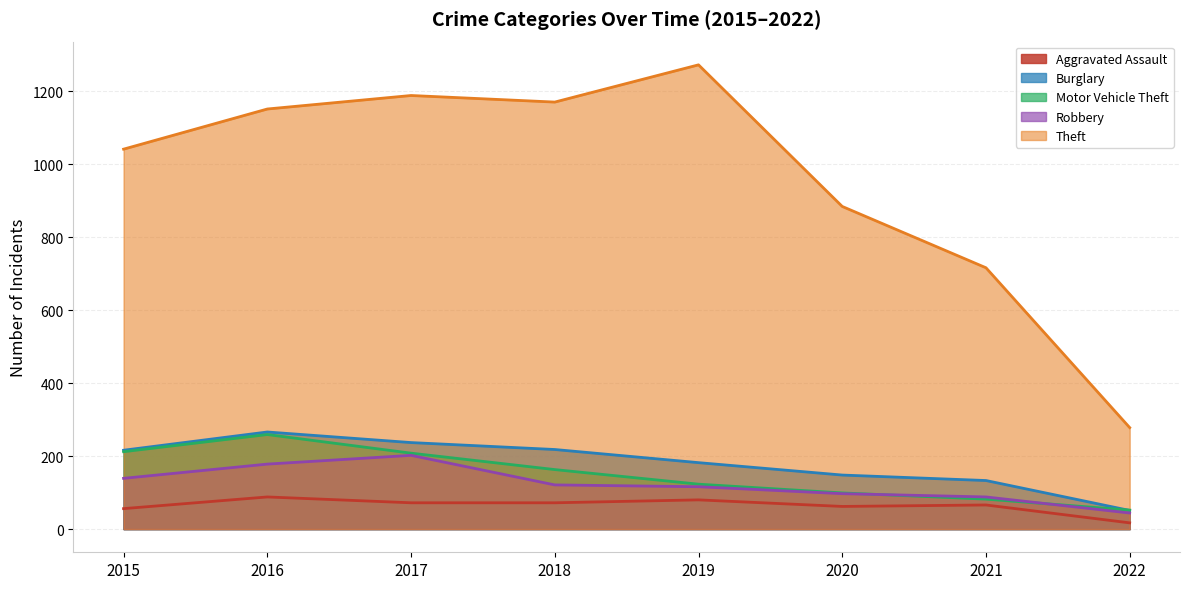

Which series changed the most between 2016 and 2018?

Motor Vehicle Theft